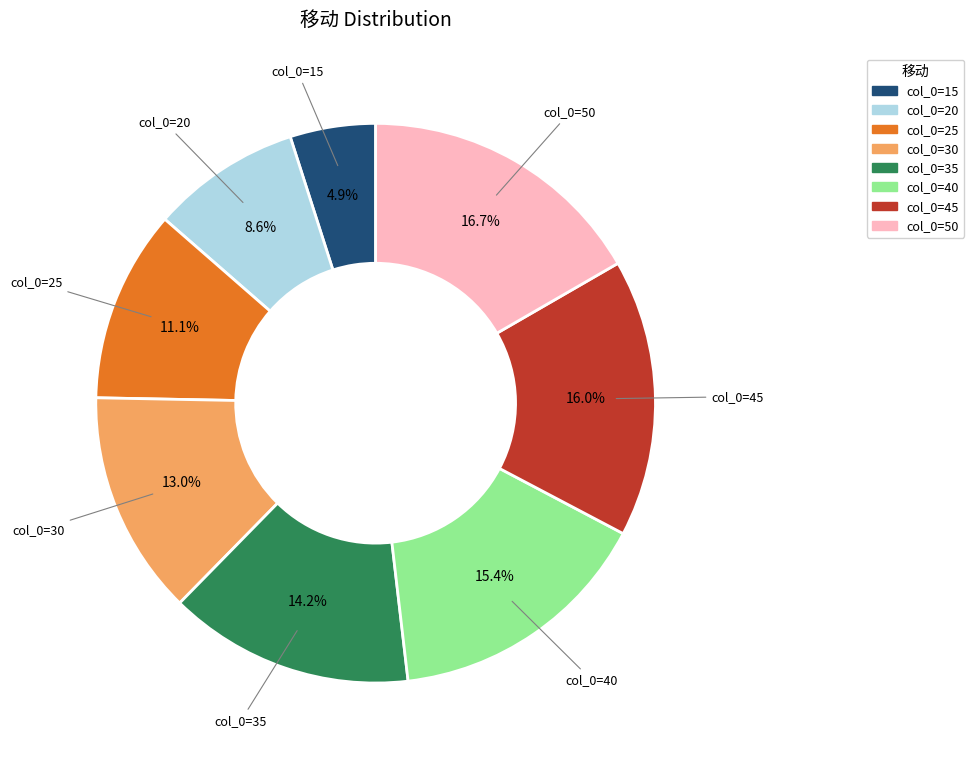

Does any single category account for the majority?

No